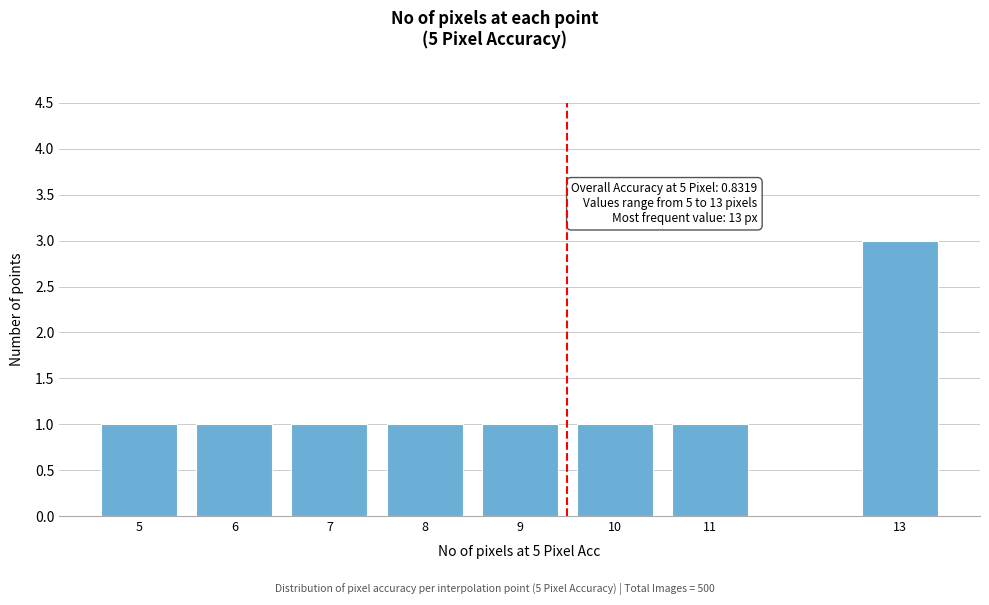

Reading left to right, extract all data points from this chart.

5=1	6=1	7=1	8=1	9=1	10=1	11=1	13=3